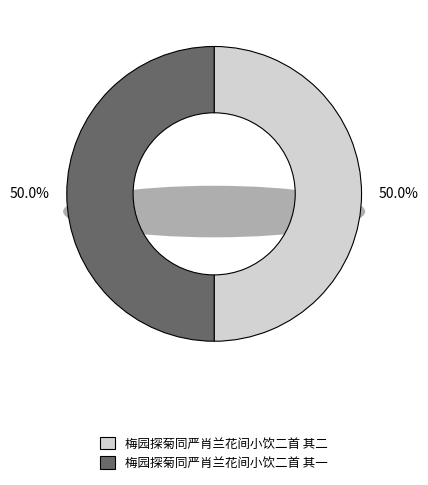

Which category has the smallest portion of the pie?

梅园探菊同严肖兰花间小饮二首 其一